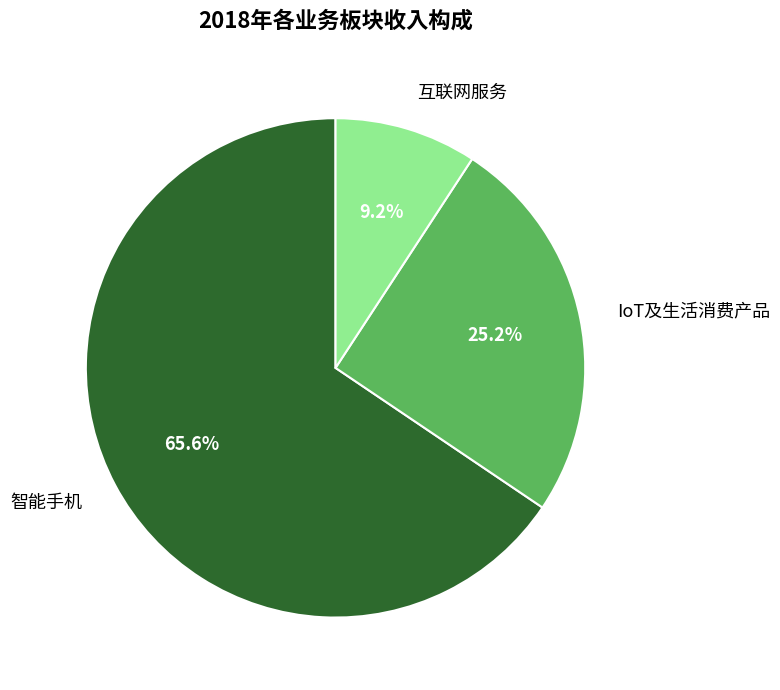

Count the number of slices in the pie.

3